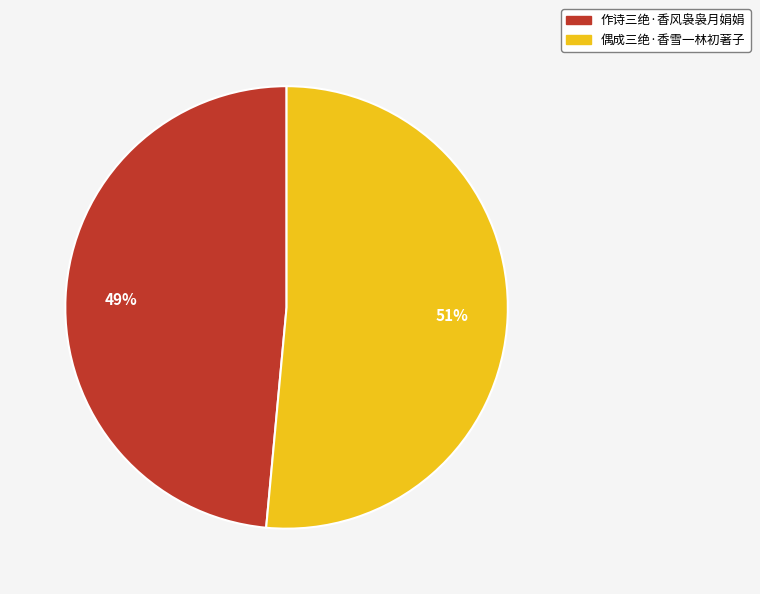

Count the number of slices in the pie.

2